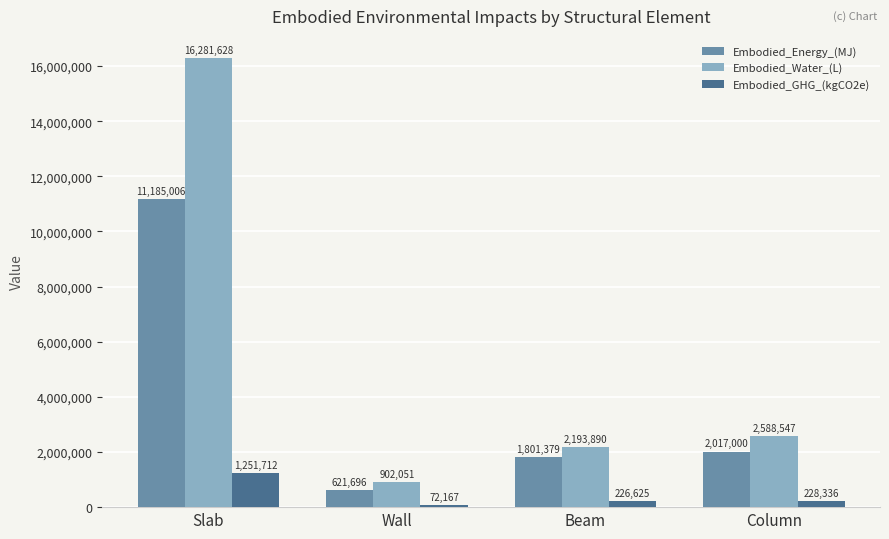

How many data points does each series have?

4